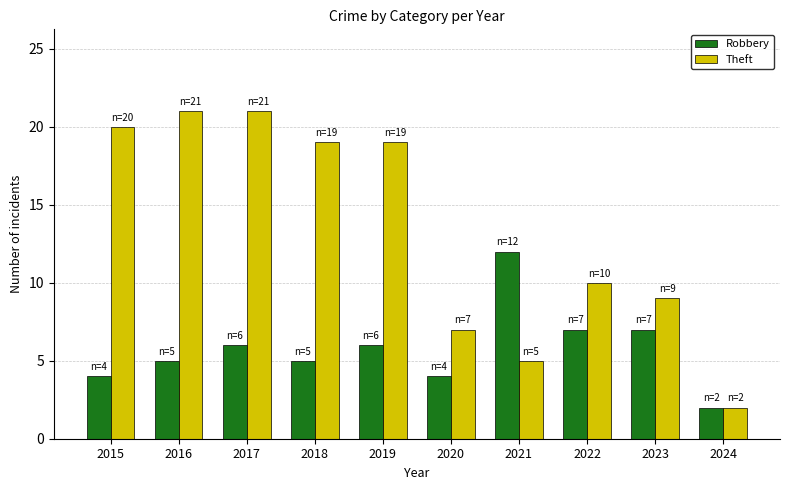

At which category is the sum across all series the highest?

2017